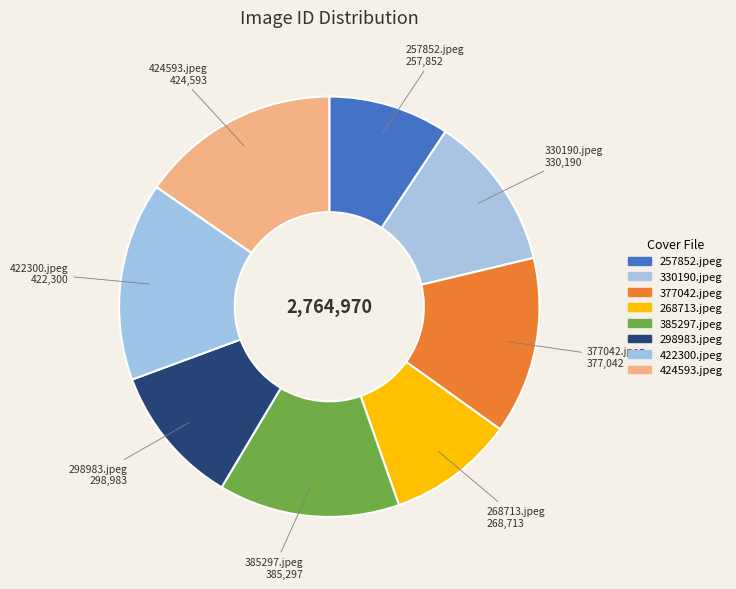

Count the number of slices in the pie.

8